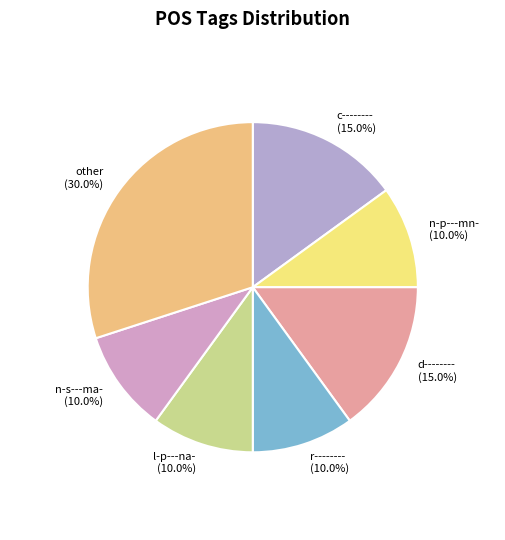

What is the ratio of the value at r-------- (10.0%) to the value at l-p---na- (10.0%)?

1.0